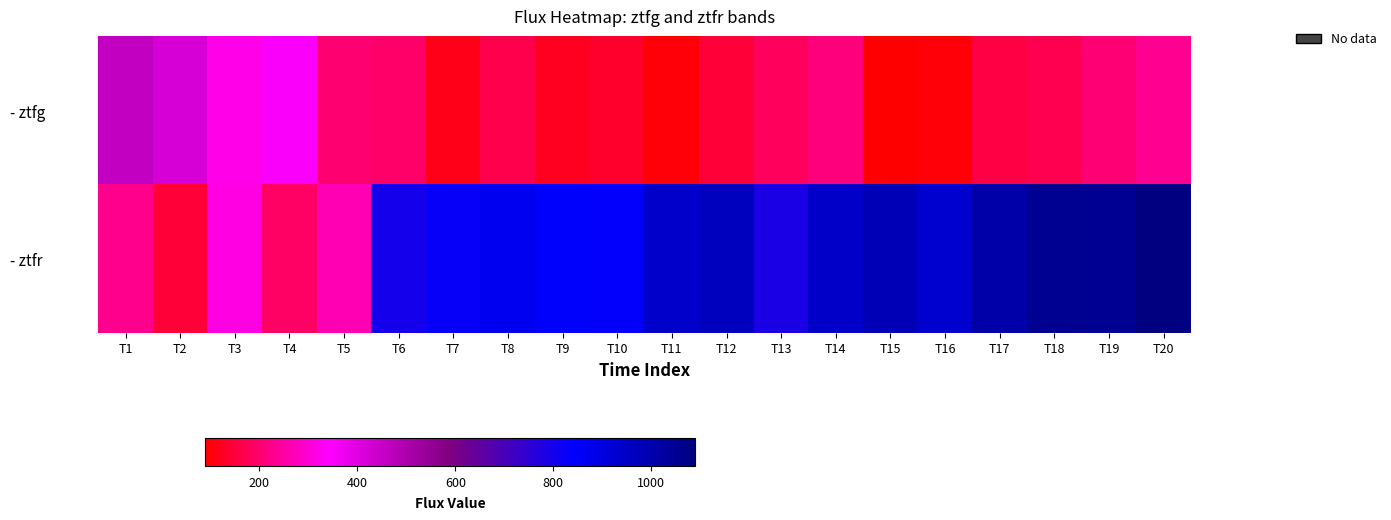

Rank the series by their maximum value, from lowest to highest.

- ztfg, - ztfr